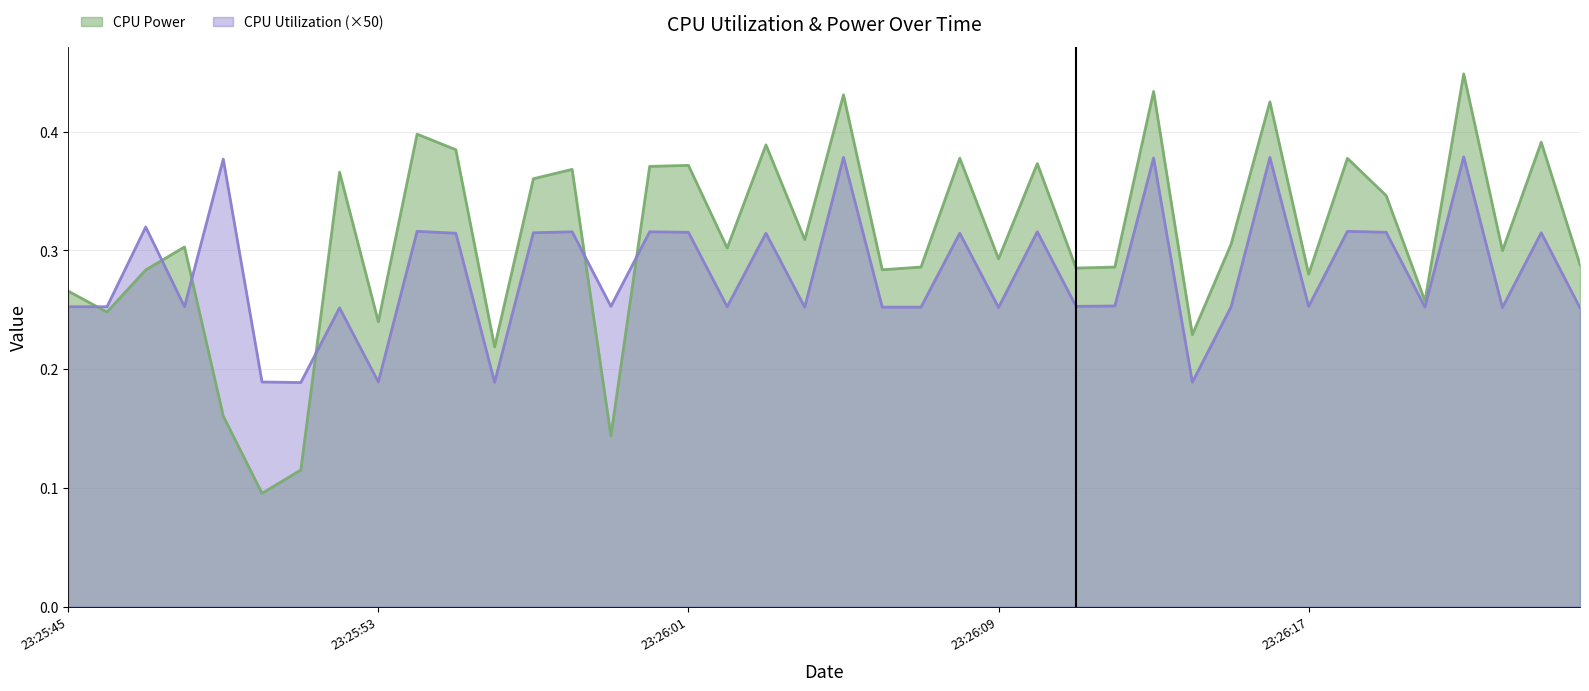

What is the label of the 6th point from the right?

23:26:19